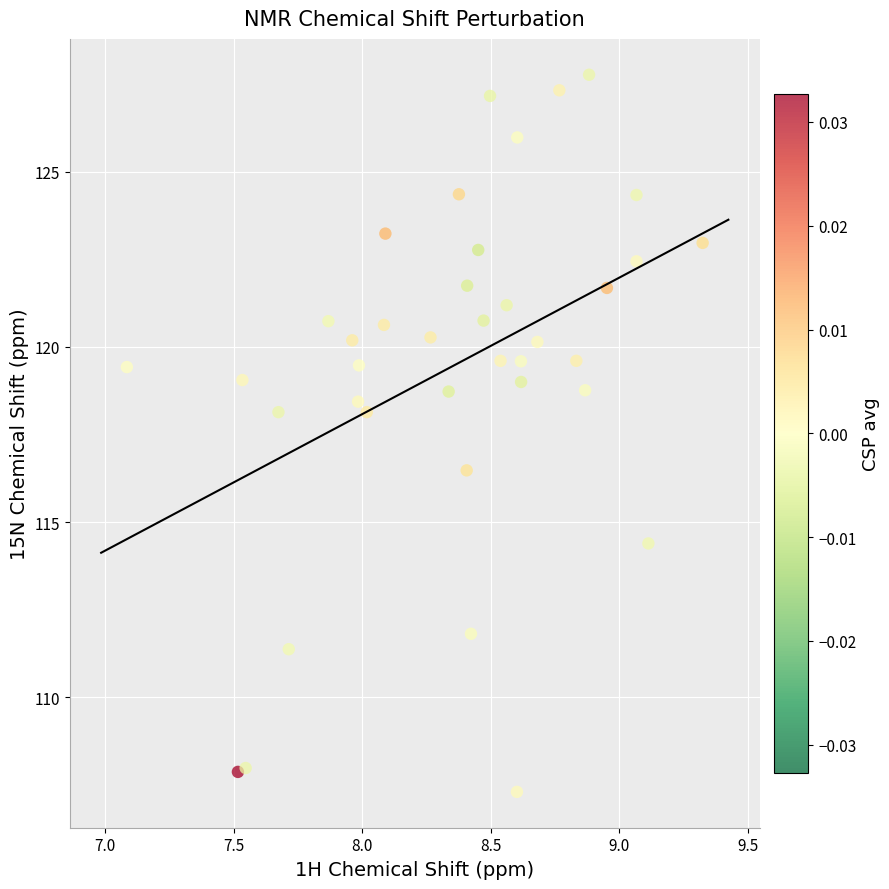

What Y value in the scatter plot is closest to 117?

116.5